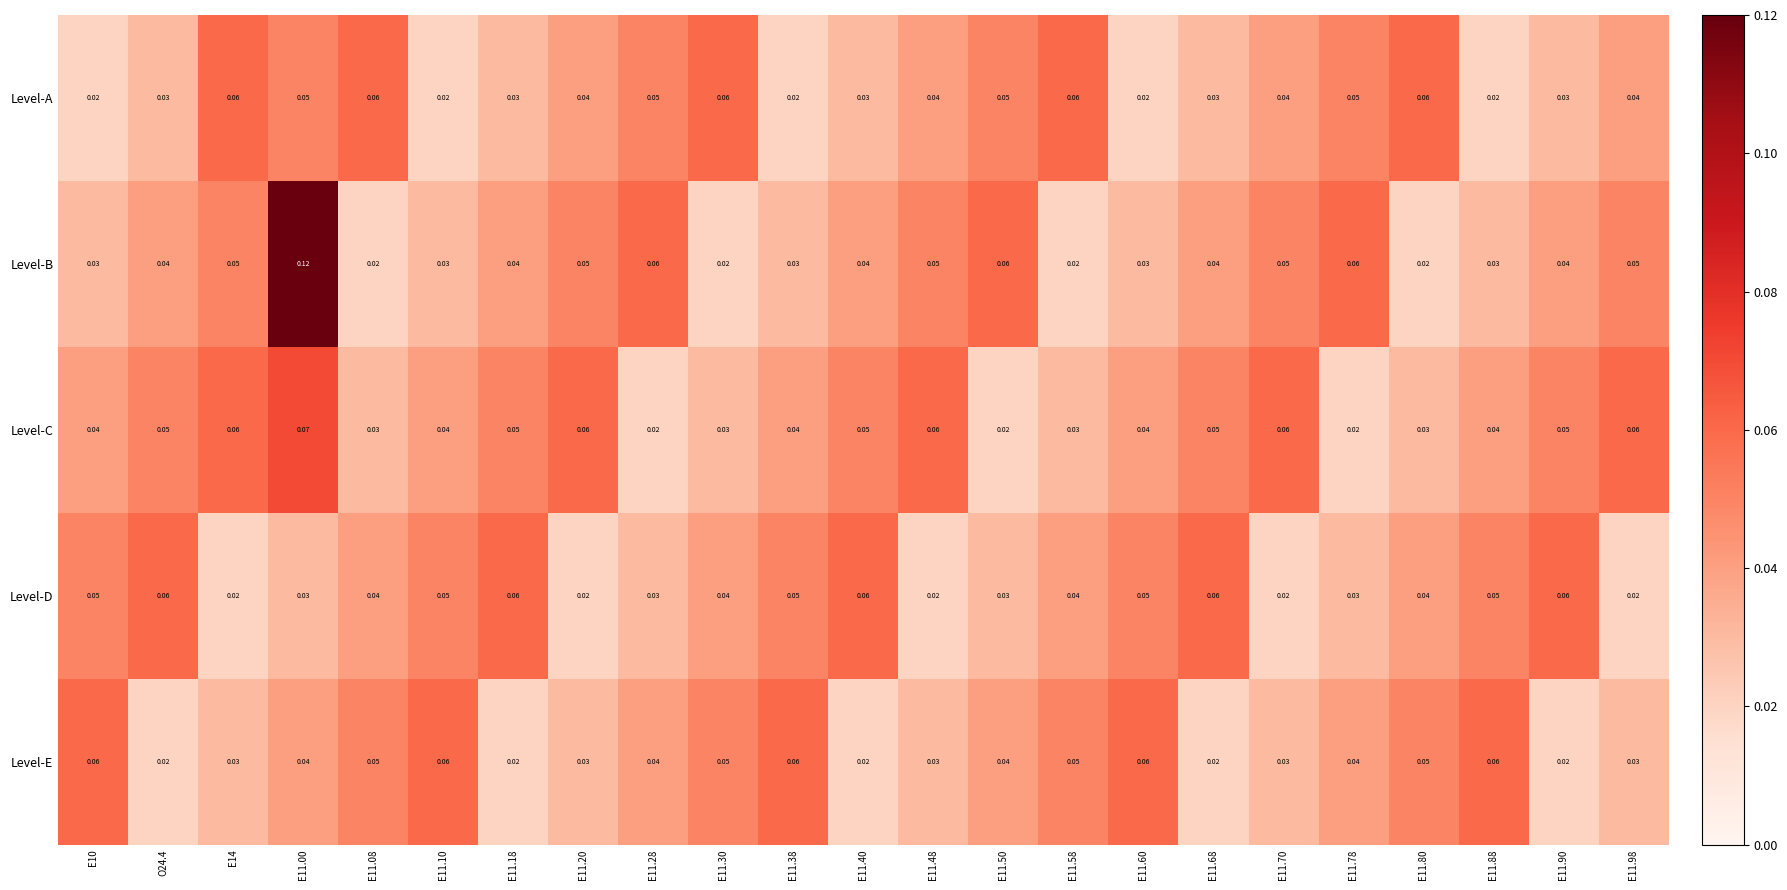

Which series has the largest range (max minus min)?

Level-B